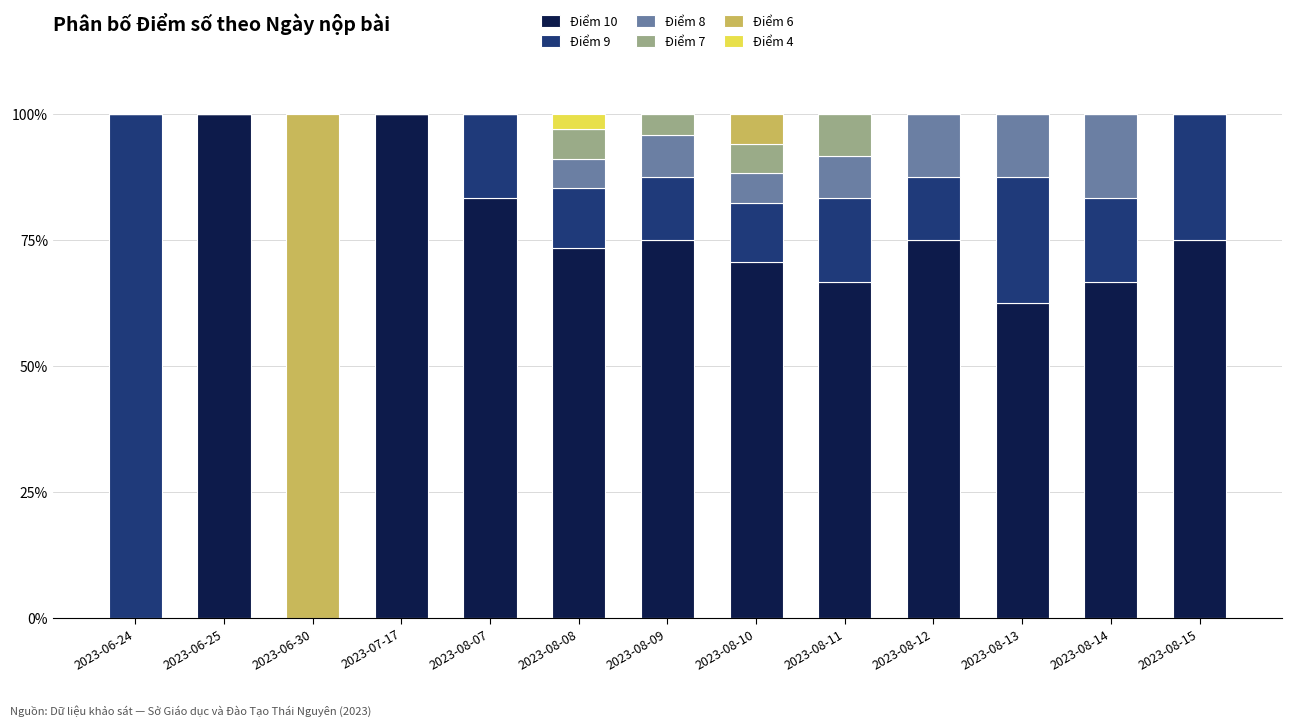

Does the chart contain stacked bars?

Yes